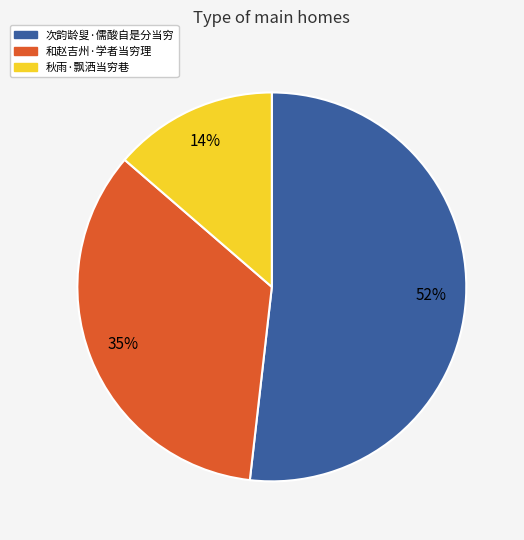

To the nearest percent, what percentage of the pie is 秋雨·飘洒当穷巷?

14%